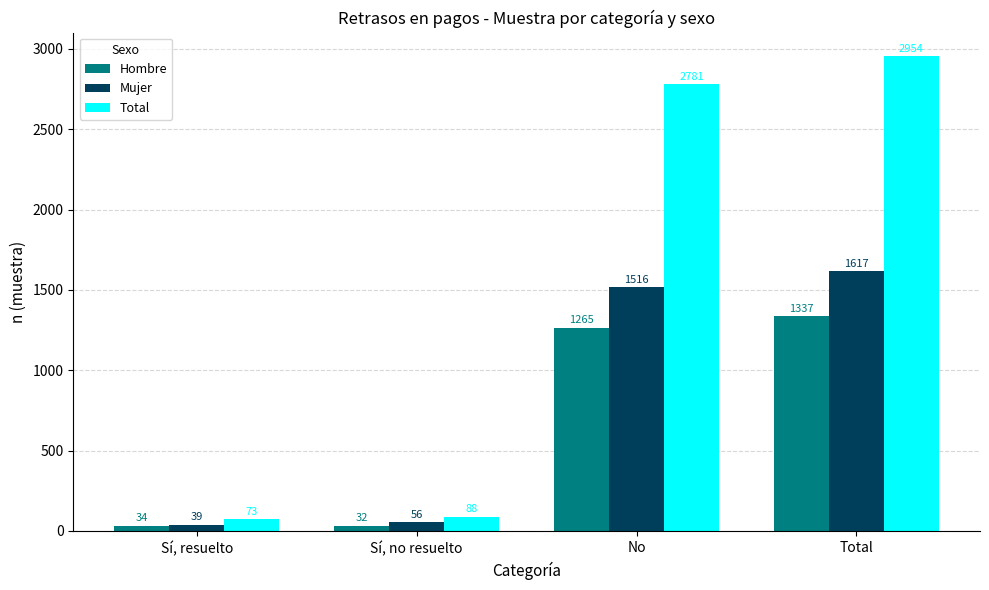

True or false: Hombre has a value of 1337 at Total.

True